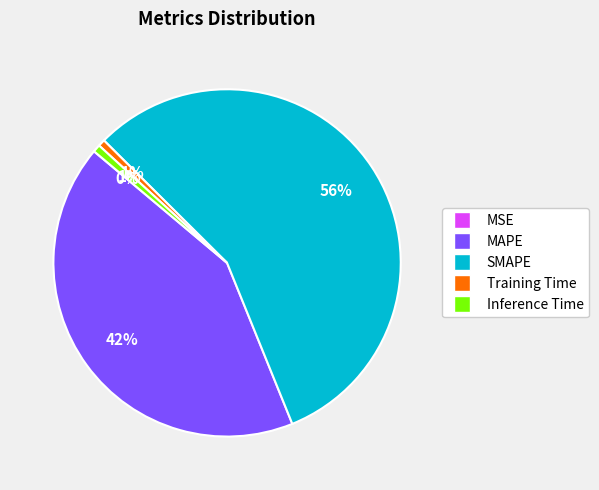

True or false: SMAPE accounts for 63% of the total.

False